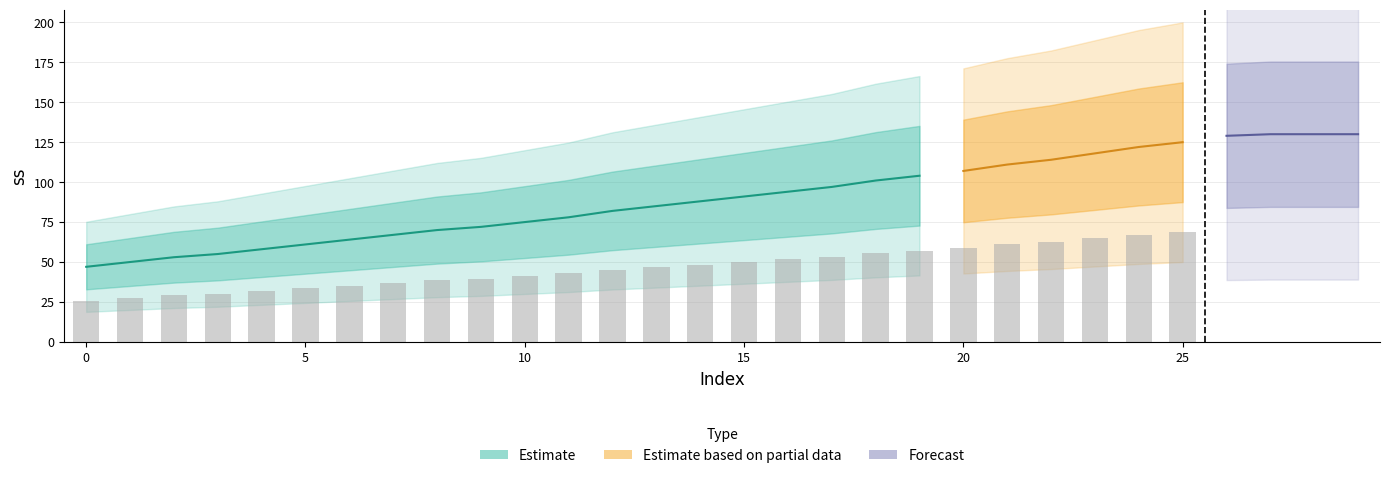

Does the chart contain any negative values?

No